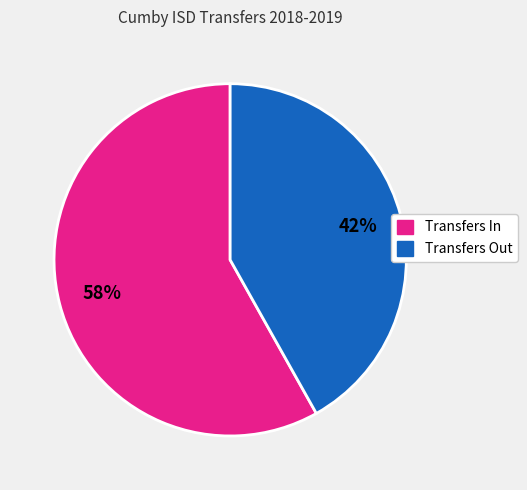

To the nearest percent, what is the difference between the largest and smallest slice percentages?

16%